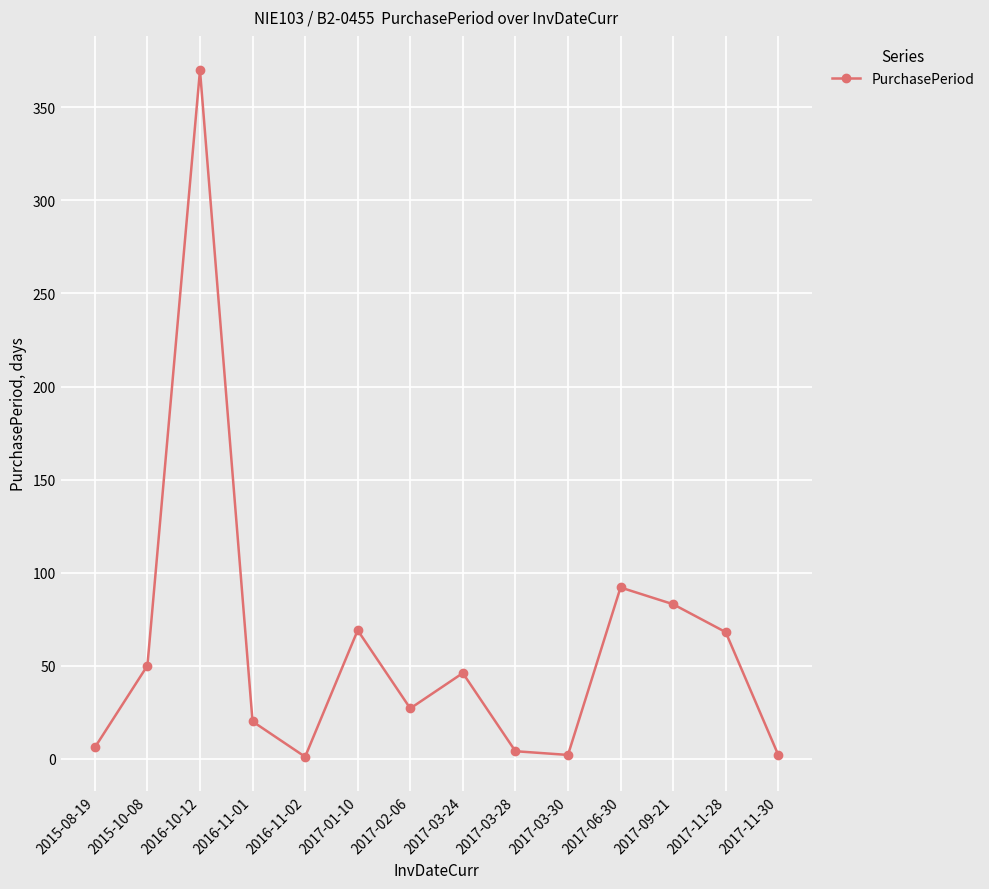

Which category has the highest value across all series?

2016-10-12